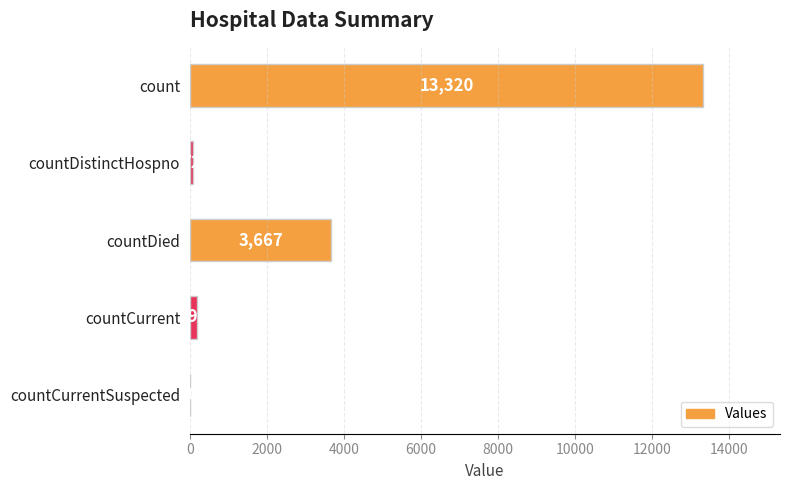

What is the sum of the values at countDied and count?

16987